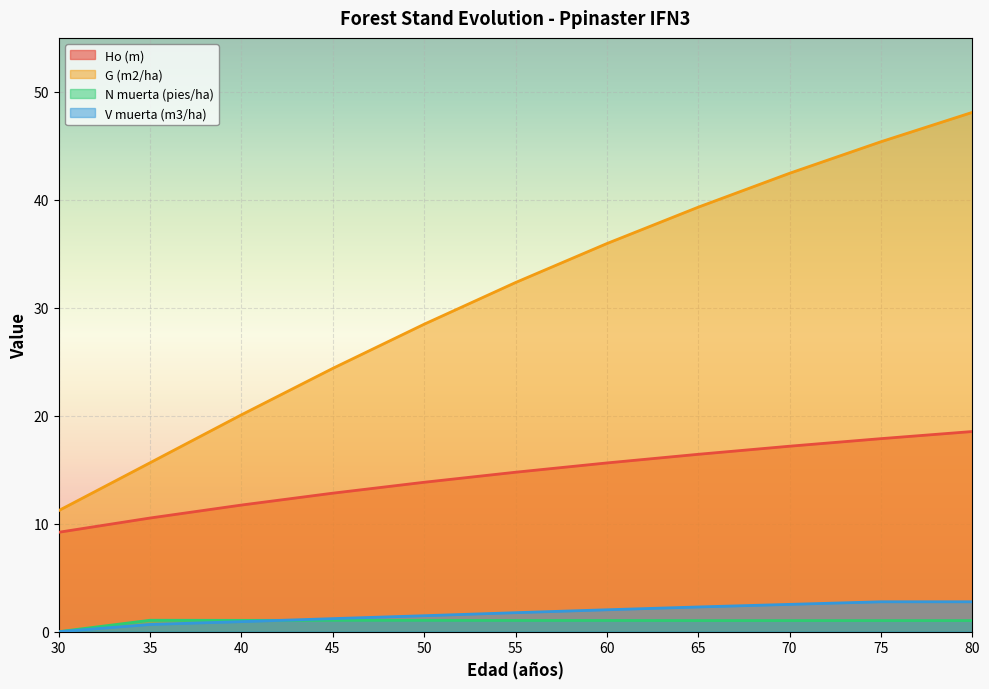

What is the difference between the second highest and minimum values in the Ho (m) series?

8.7